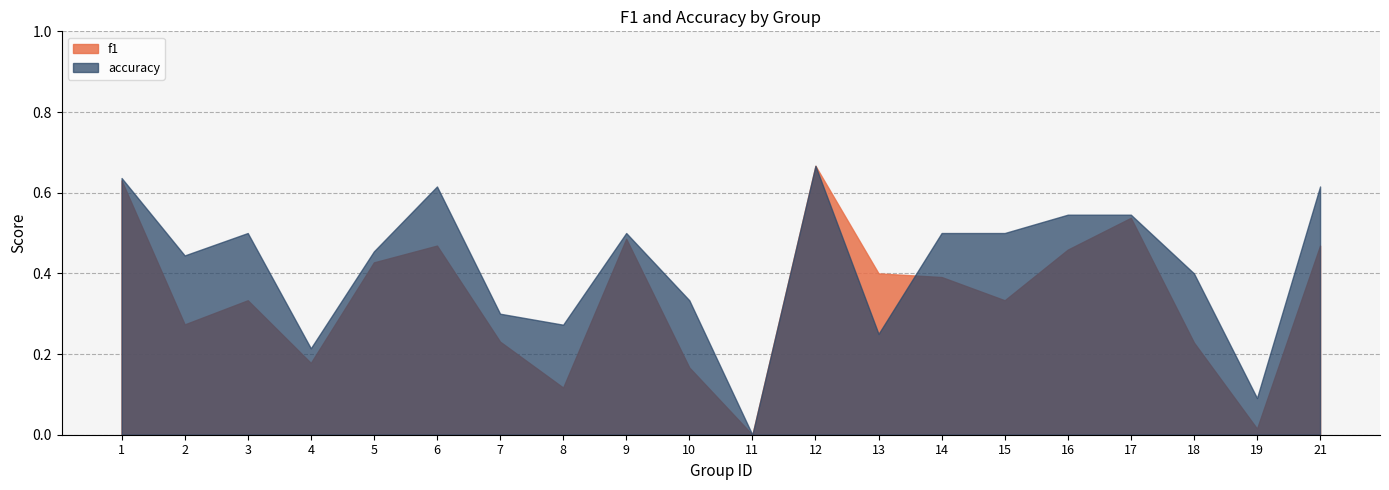

What is the difference between the second highest and second lowest values in the f1 series?

0.6